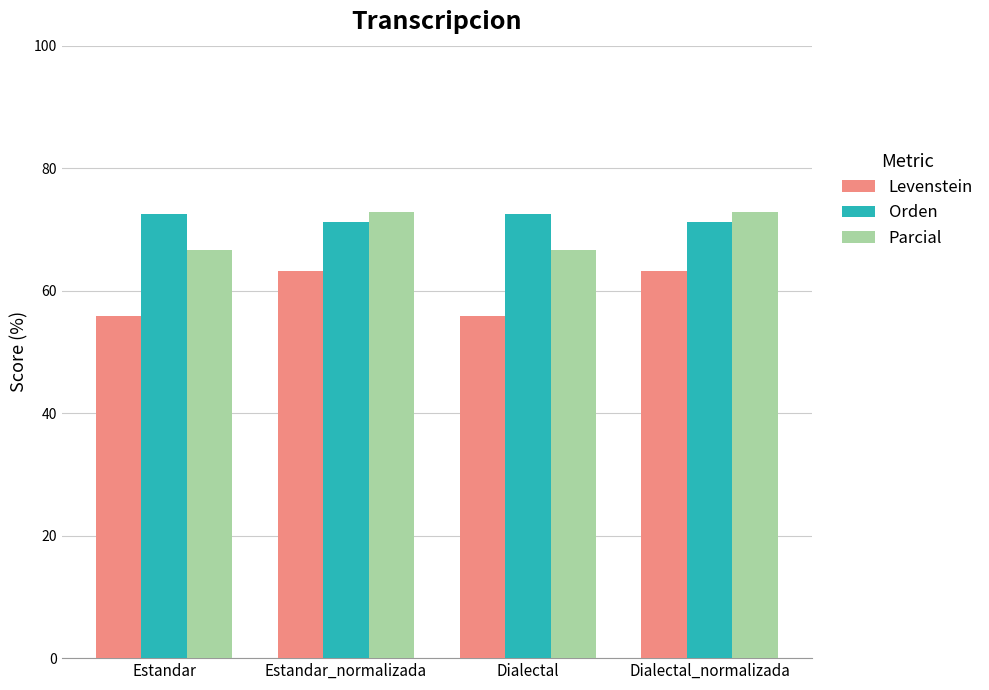

Rank the series by their average value, from highest to lowest.

Orden, Parcial, Levenstein